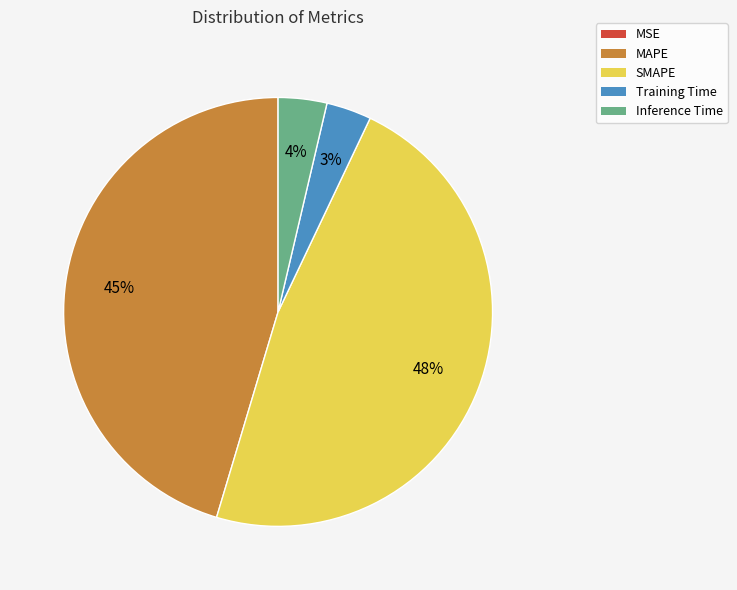

Does any single category account for the majority?

No